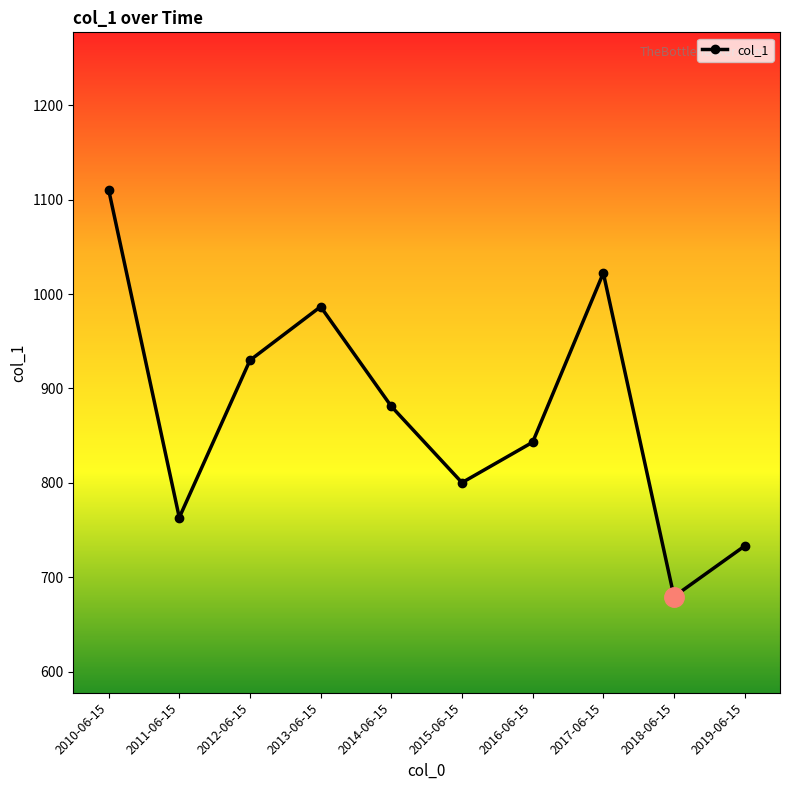

List the labels in order of value, largest first.

2010-06-15, 2017-06-15, 2013-06-15, 2012-06-15, 2014-06-15, 2016-06-15, 2015-06-15, 2011-06-15, 2019-06-15, 2018-06-15